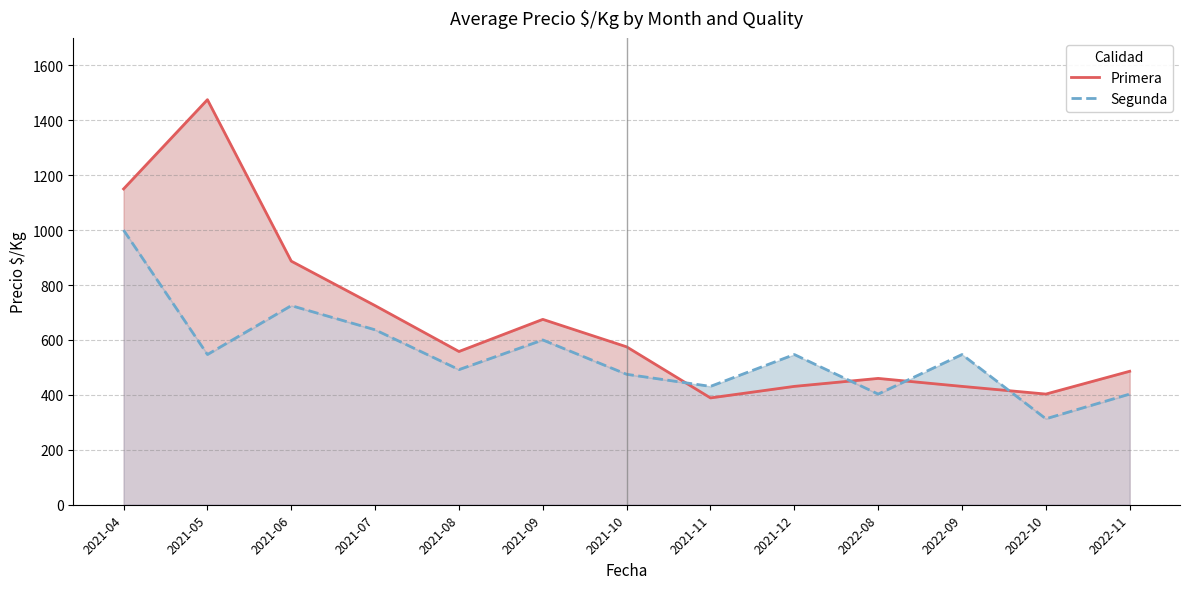

At how many categories does at least one series exceed 981?

2